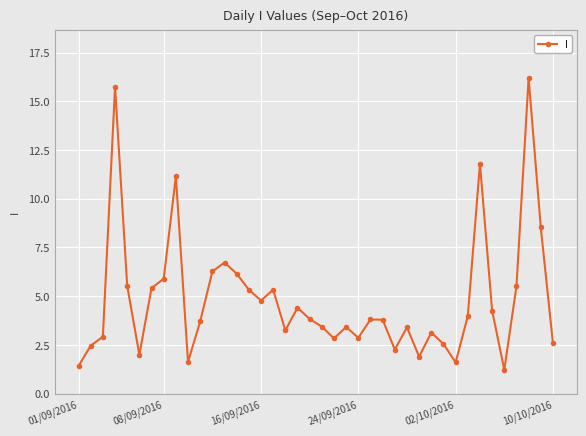

What is the value of the 39th point from the left?

8.5